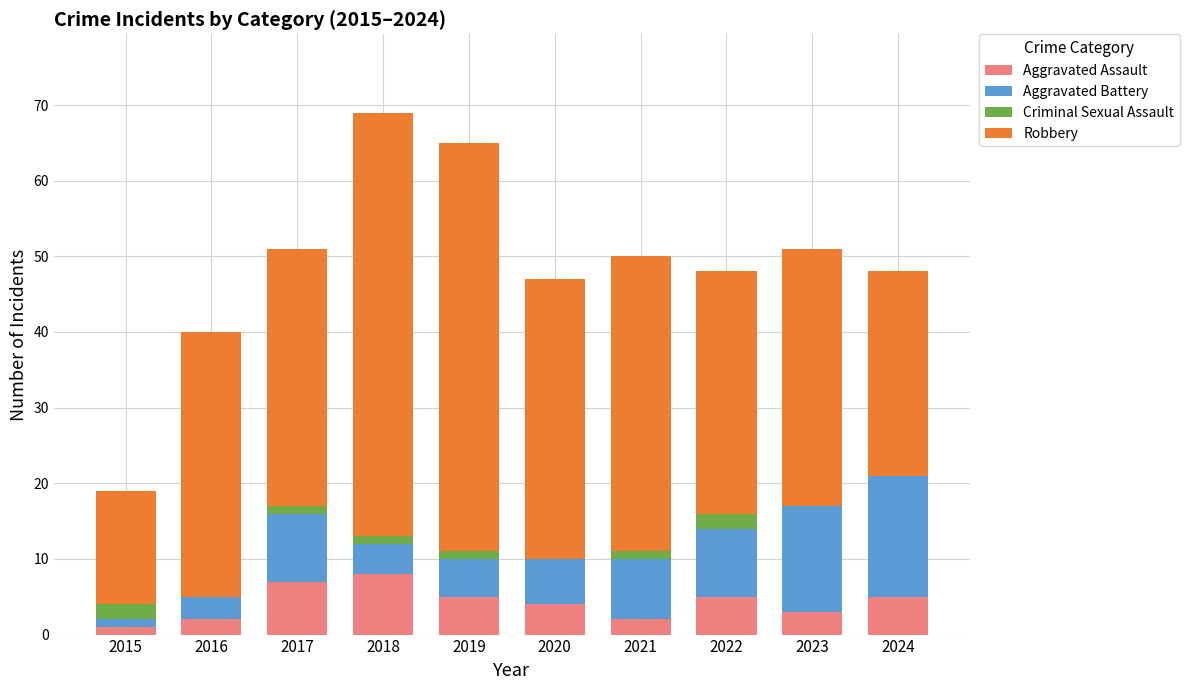

True or false: Aggravated Assault has a value of 3 at 2017.

False